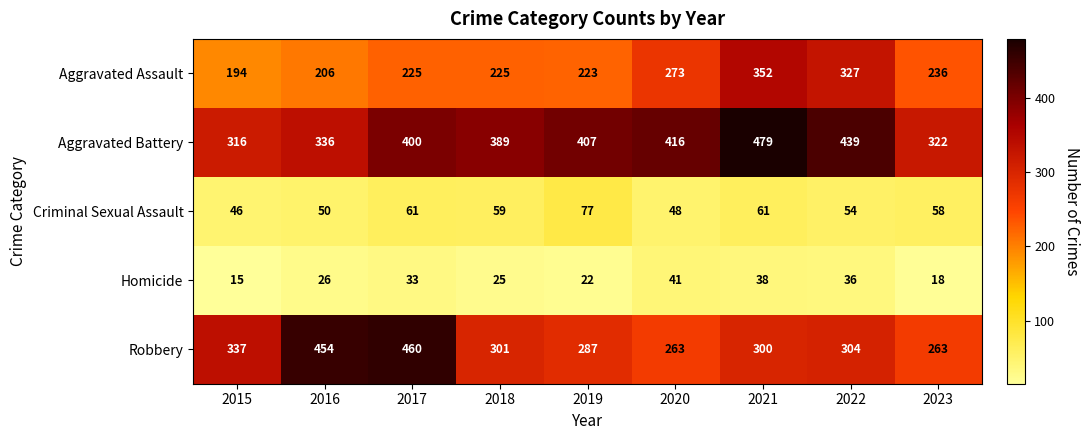

What is the sum of all Robbery values?

2969